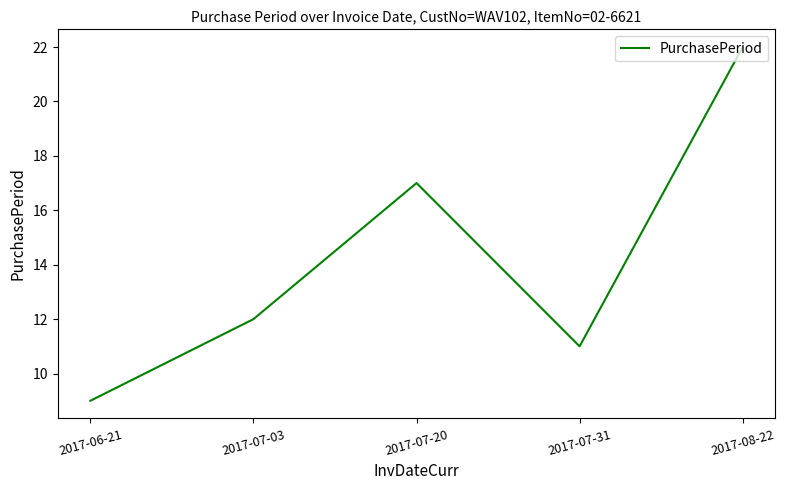

What is the difference between the maximum and minimum values?

13